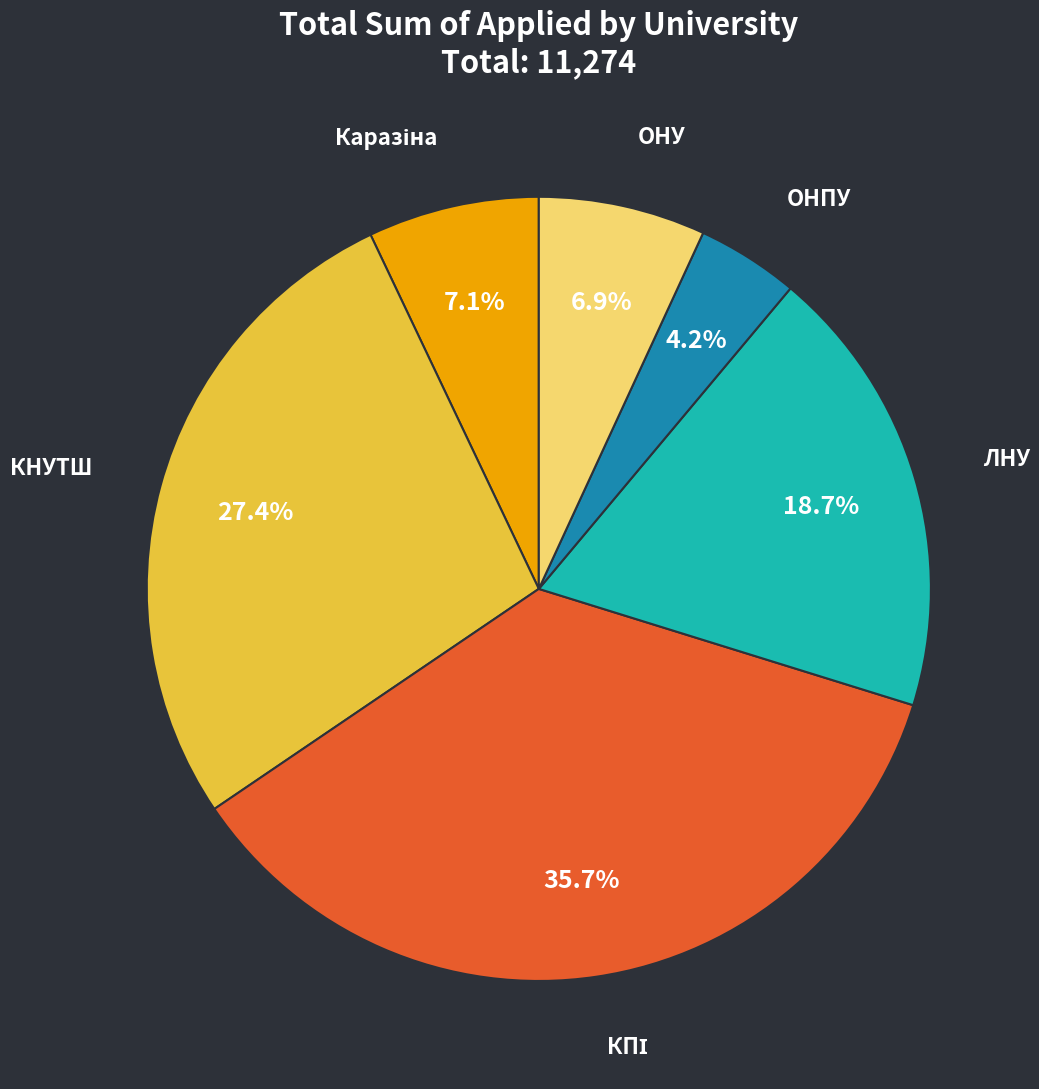

What is the ratio of the value at КНУТШ to the value at ЛНУ?

1.5